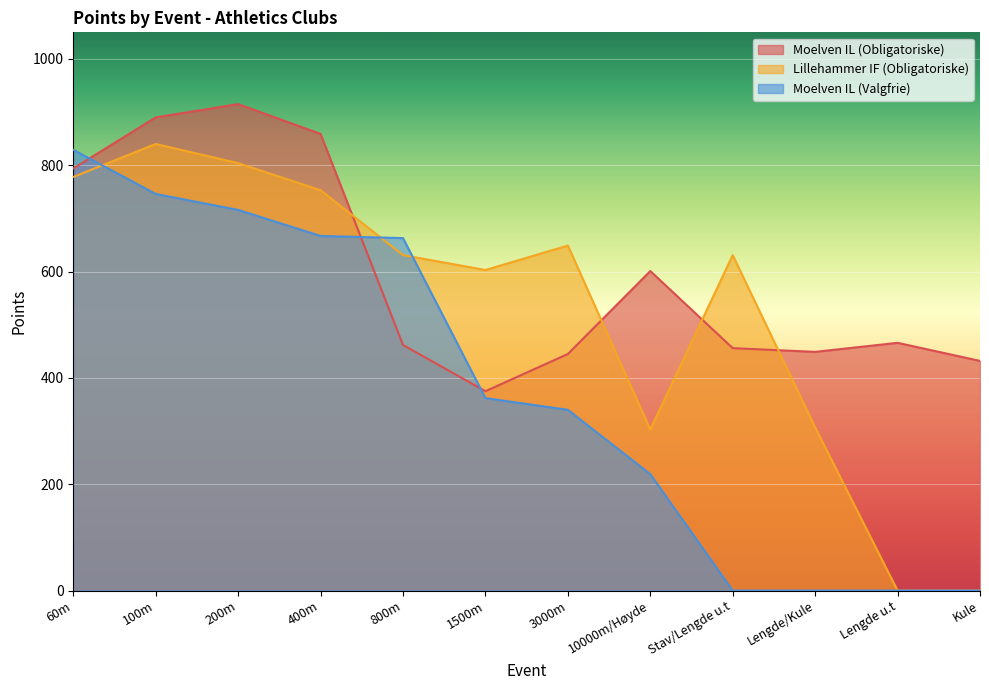

At how many categories does at least one series exceed 869?

2